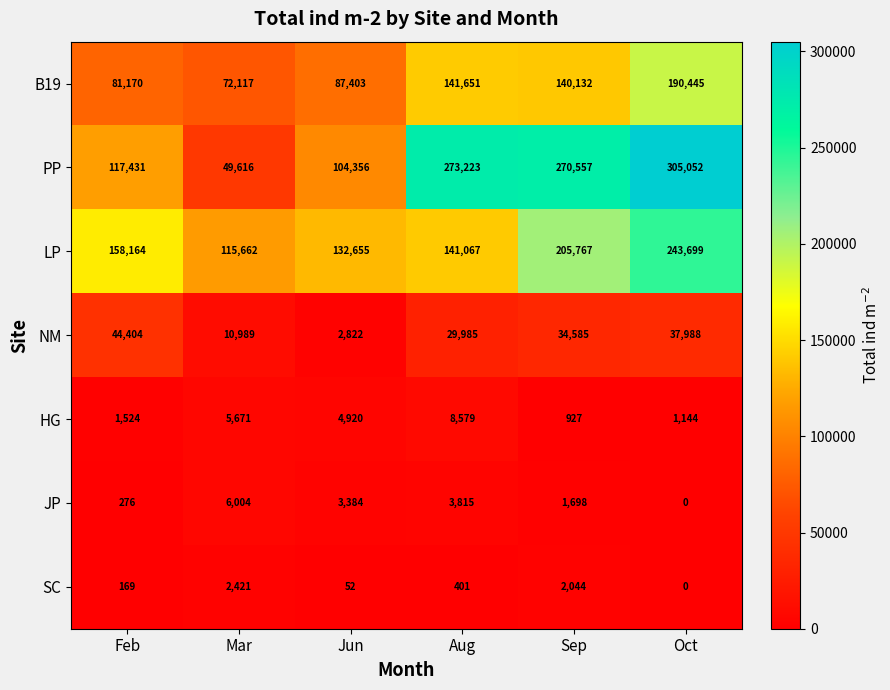

The value of HG at Jun is 4920. True or false?

True